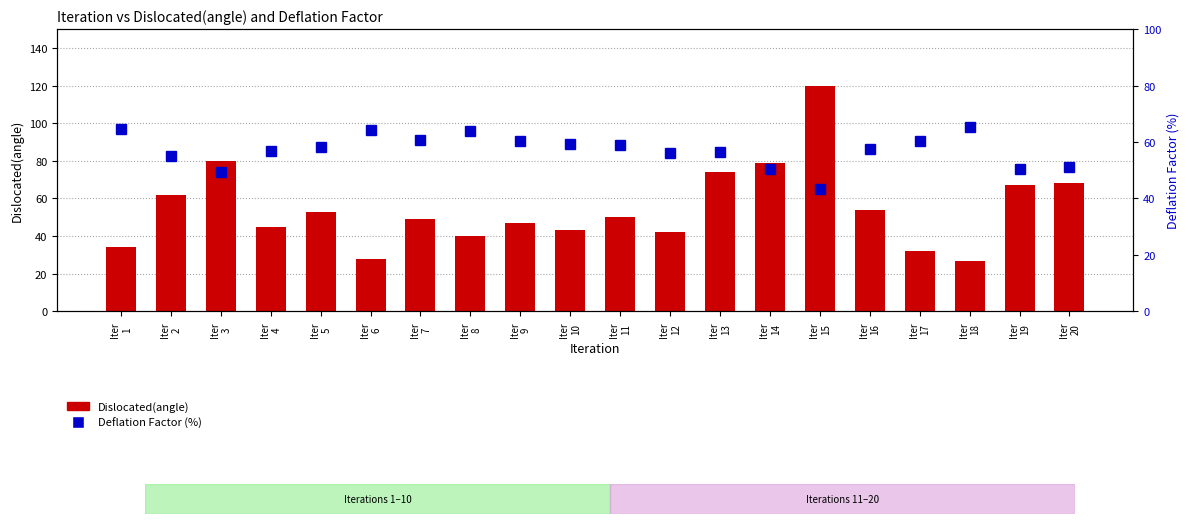

At which category is the sum across all series the highest?

Iter
15